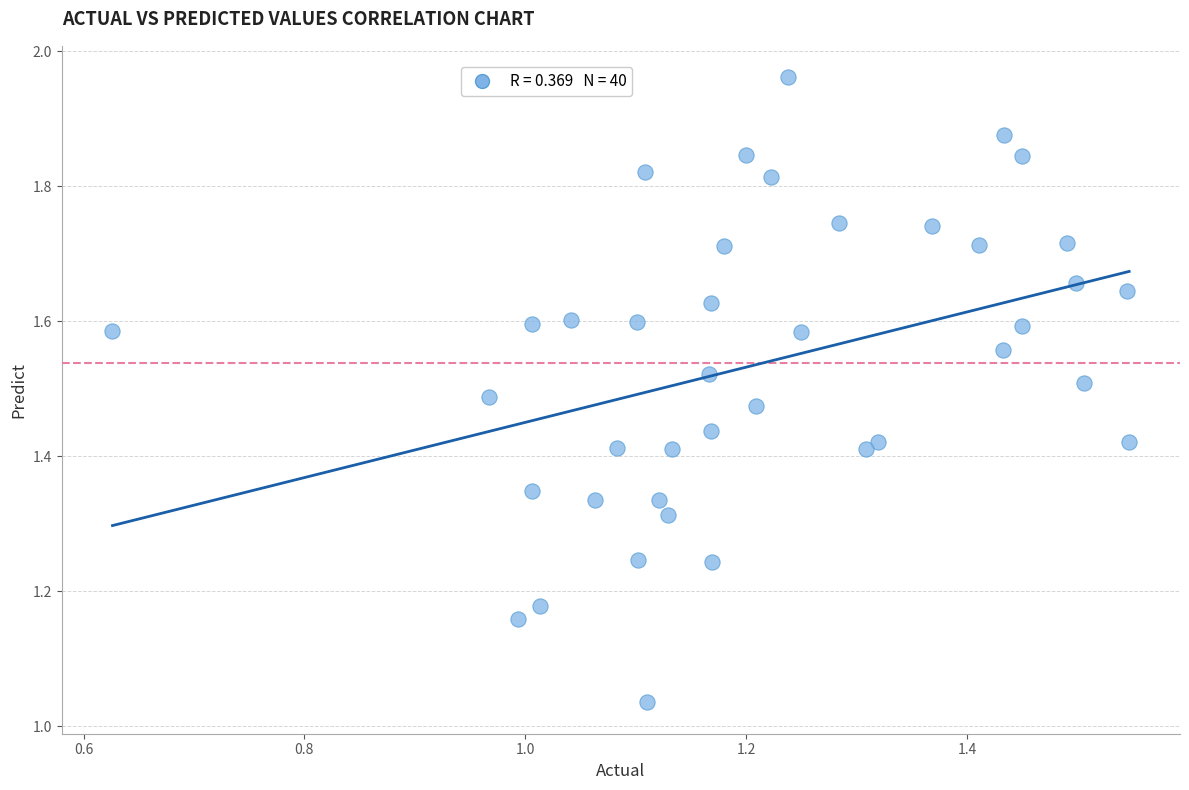

What is the range of Y values (max minus min)?

0.9